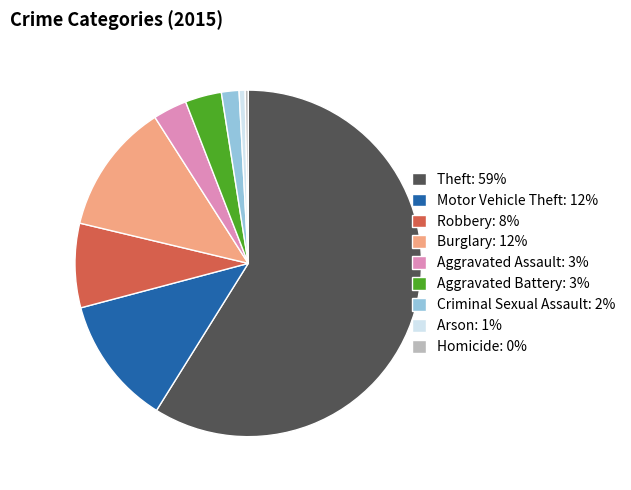

Is the sum of Robbery: 8% and Arson: 1% greater than half?

No